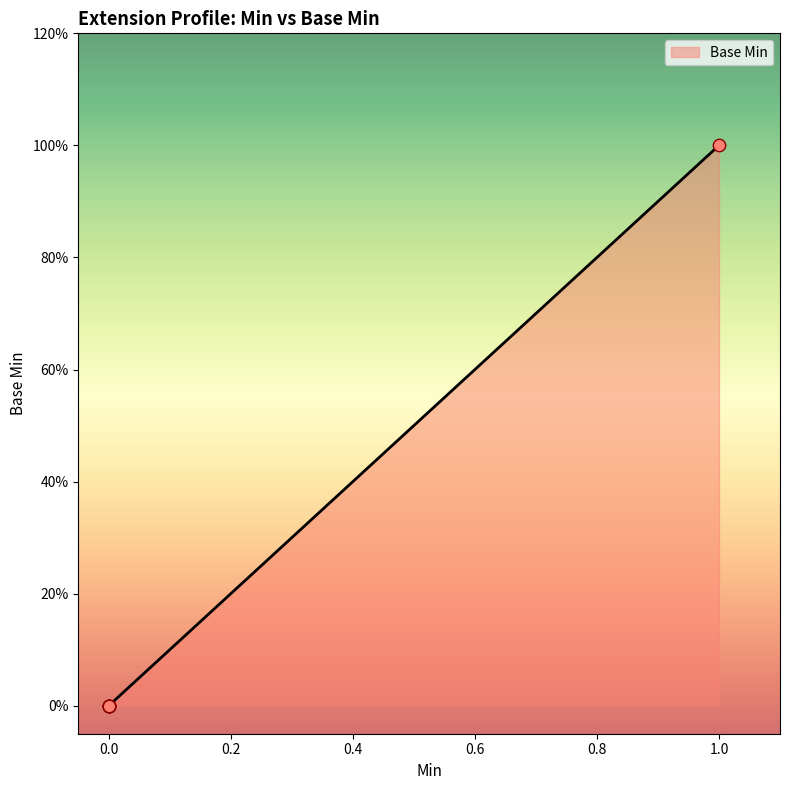

Between 0 and 1, which is larger?

1